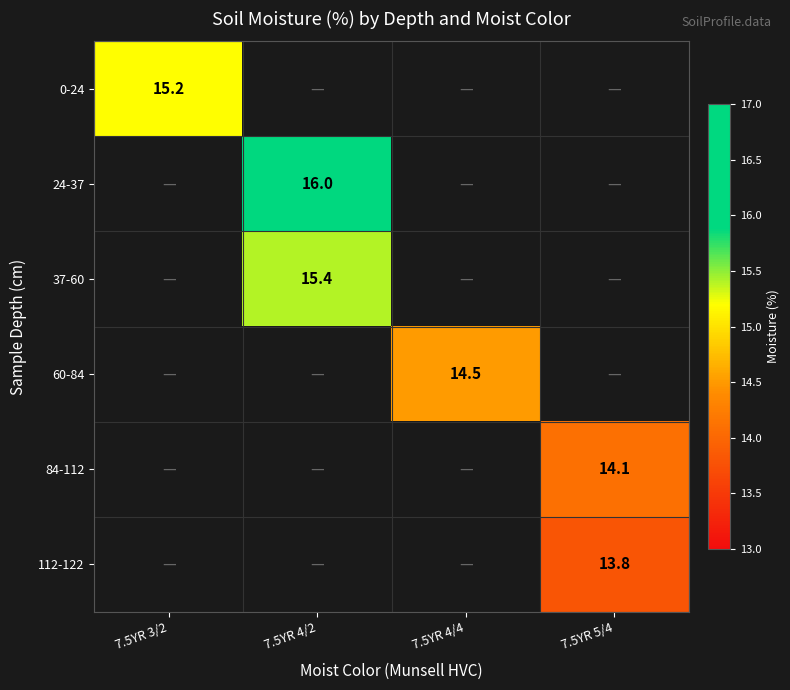

Where is 0-24 nearest to the value 15?

7.5YR 3/2